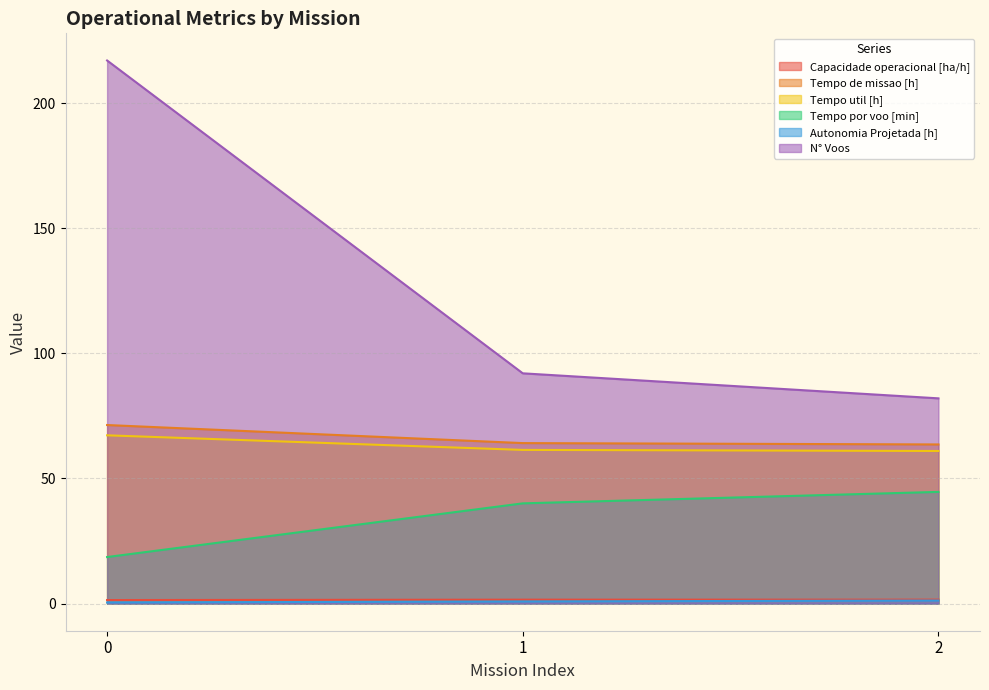

Reading left to right, list all the values displayed in this chart.

Capacidade operacional [ha/h]: 0=1.4	1=1.6	2=1.6
Tempo de missao [h]: 0=71.3	1=64.1	2=63.6
Tempo util [h]: 0=67.2	1=61.4	2=61.0
Tempo por voo [min]: 0=18.6	1=40.0	2=44.6
Autonomia Projetada [h]: 0=0.4	1=0.8	2=1.2
N° Voos: 0=217.0	1=92.0	2=82.0